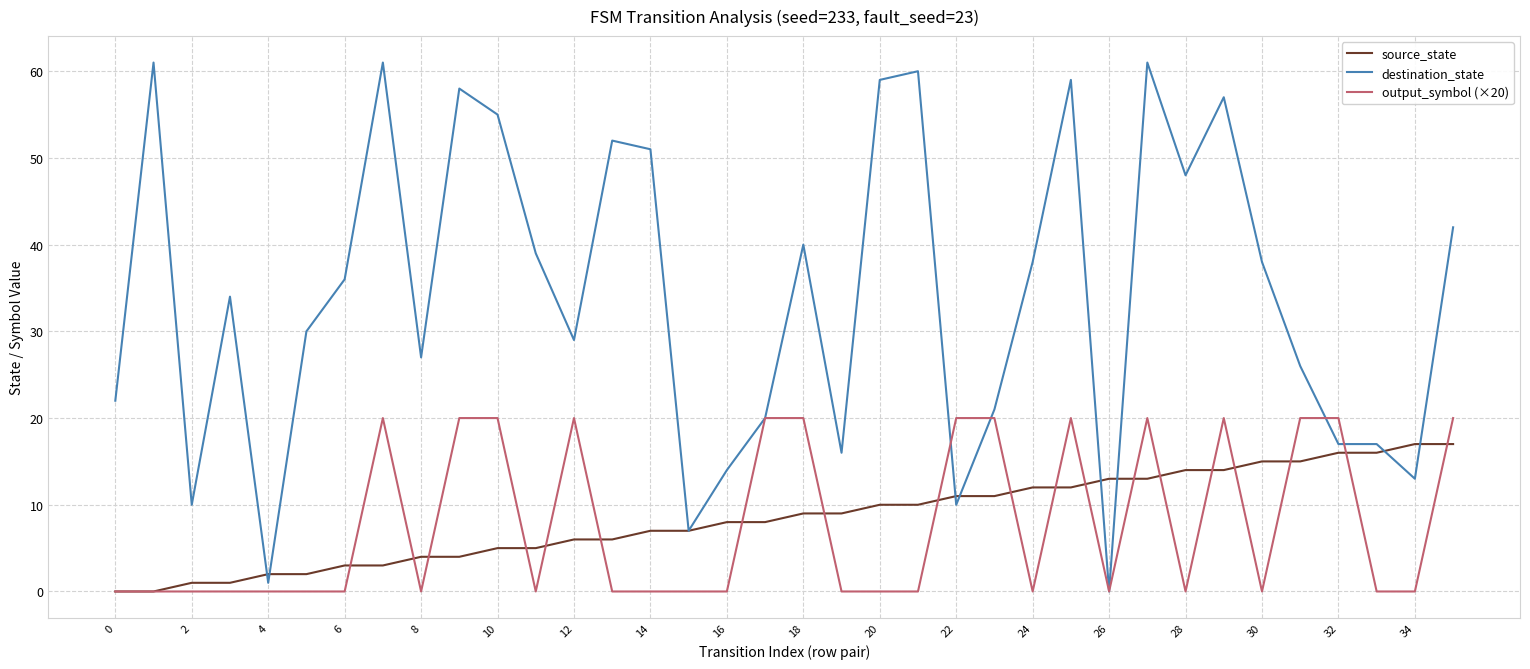

Which series has the largest range (max minus min)?

destination_state